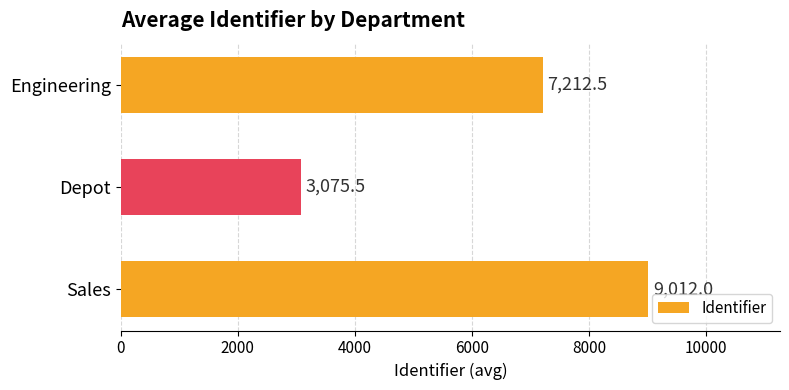

At which category does the chart reach its minimum across all series?

Depot